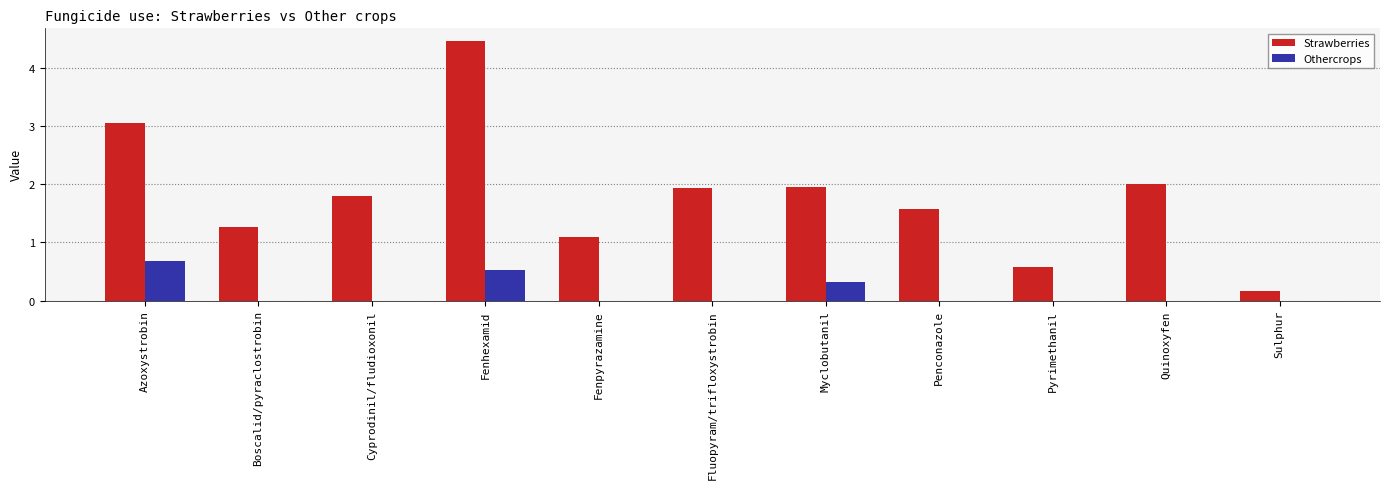

How many groups of bars are there?

11